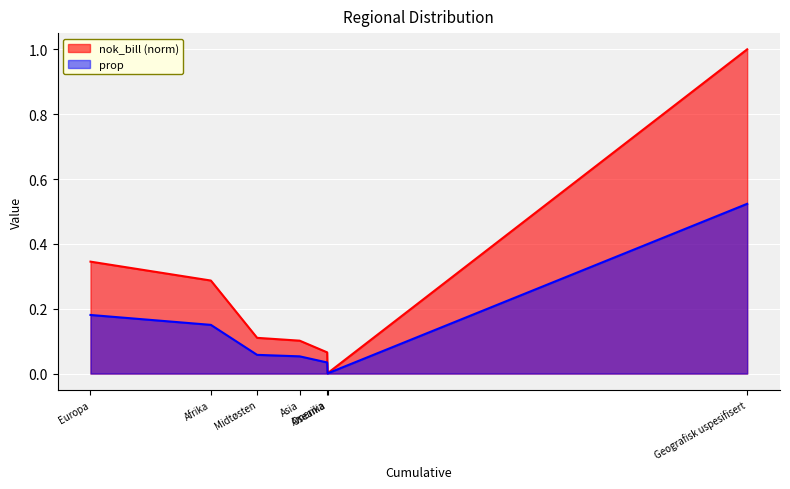

What is the difference between the second highest and second lowest values in the prop series?

0.3